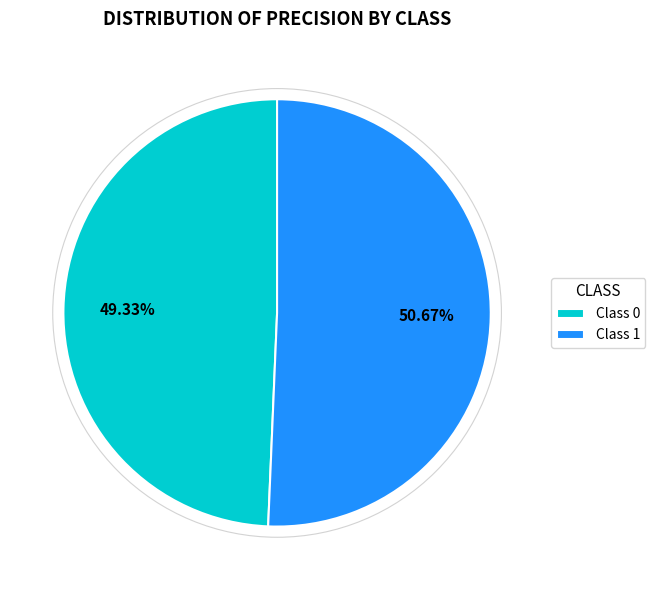

Between Class 0 and Class 1, which is larger?

Class 1